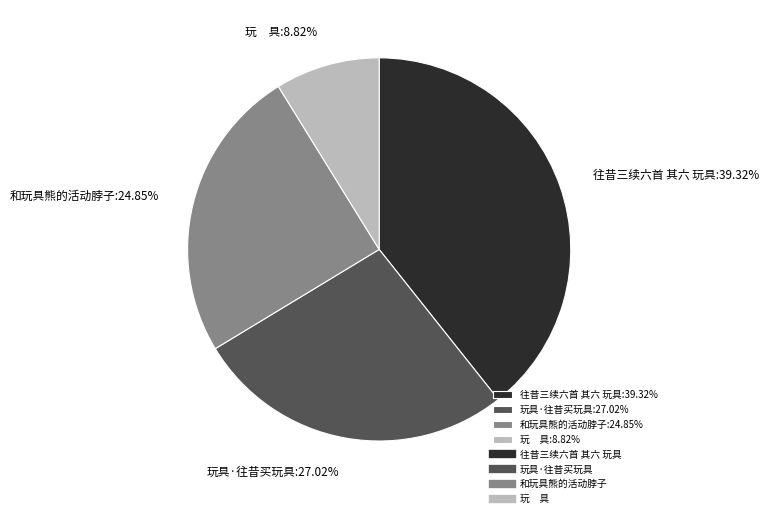

How many slices are in this pie chart?

4